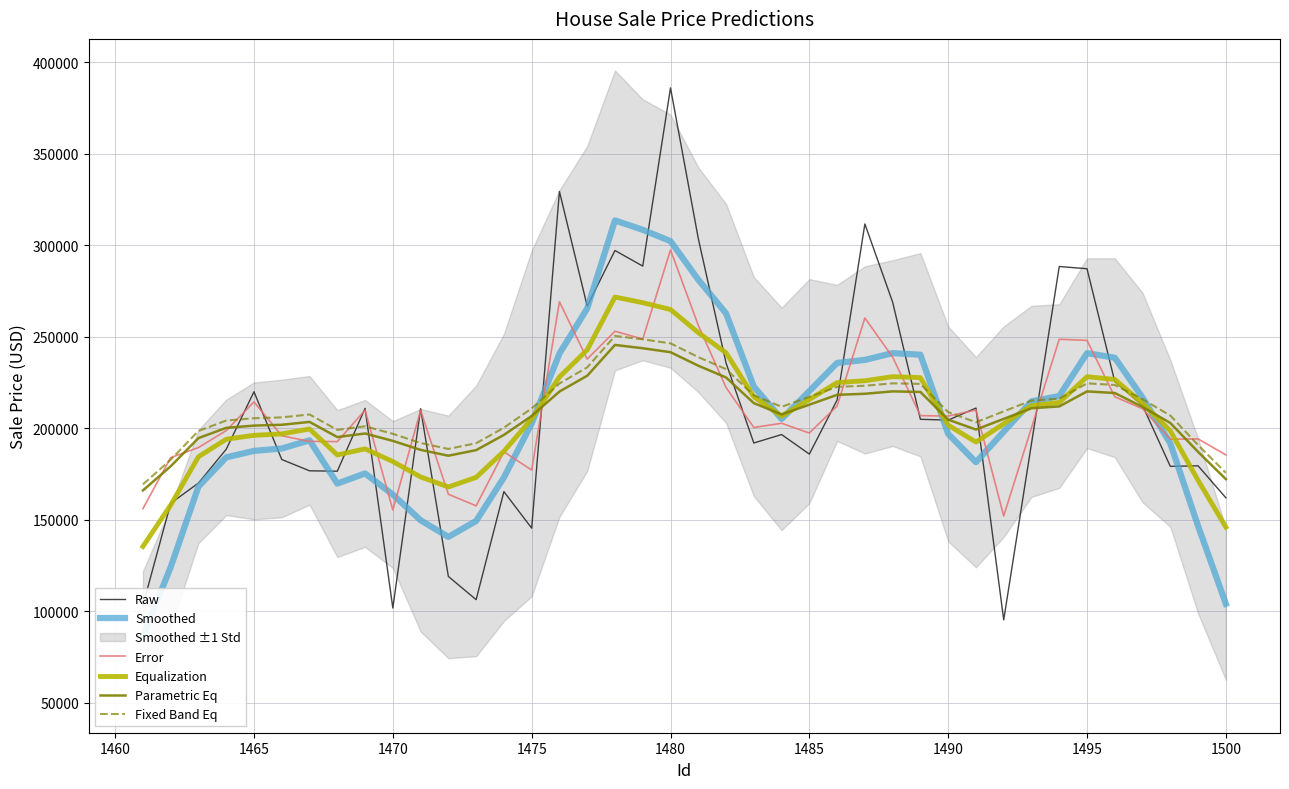

What is the greatest value displayed?

386072.5